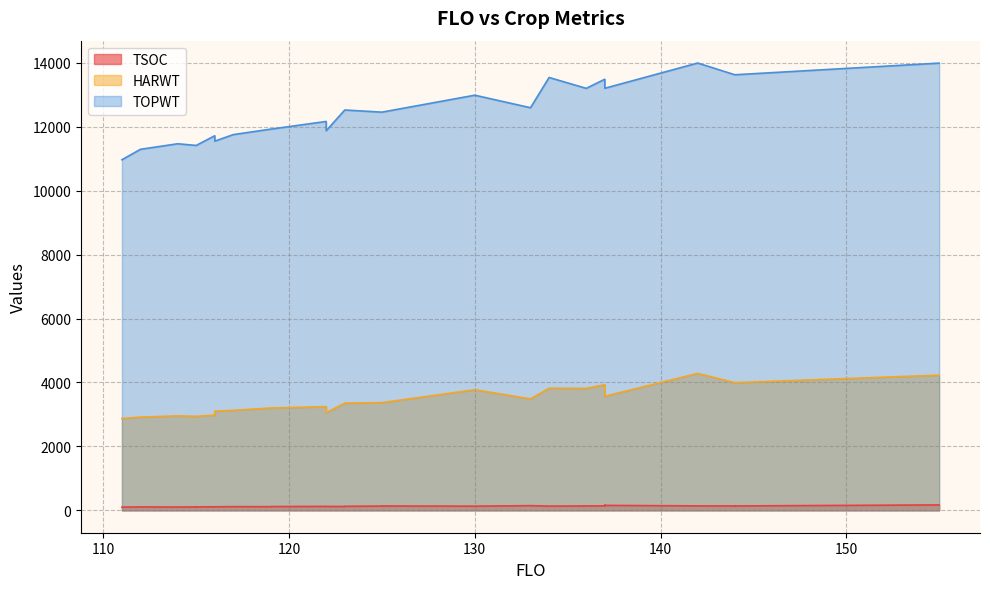

Count the number of categories in the chart.

33